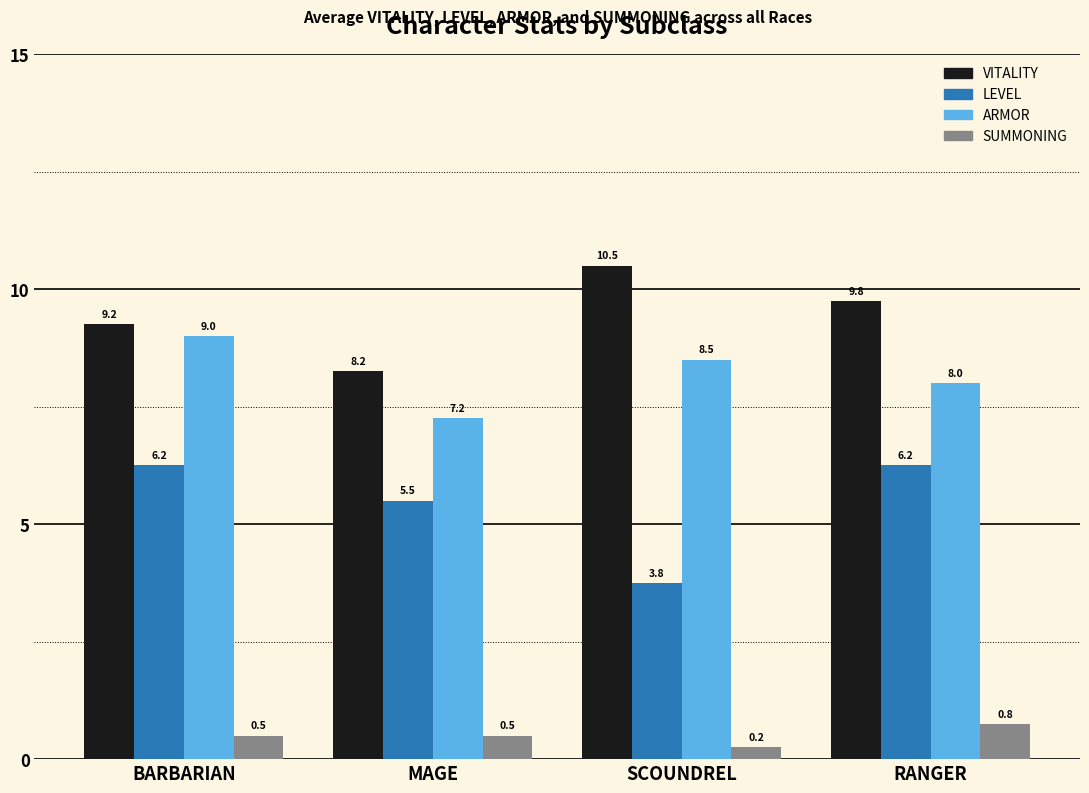

Between BARBARIAN and MAGE, which series saw the biggest shift?

ARMOR